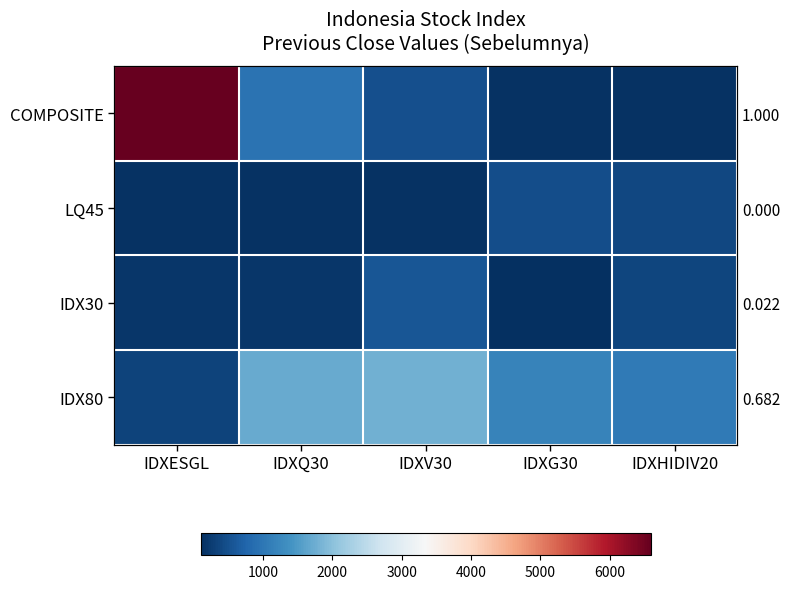

What is the difference between the highest and lowest values at IDXESGL?

6439.0